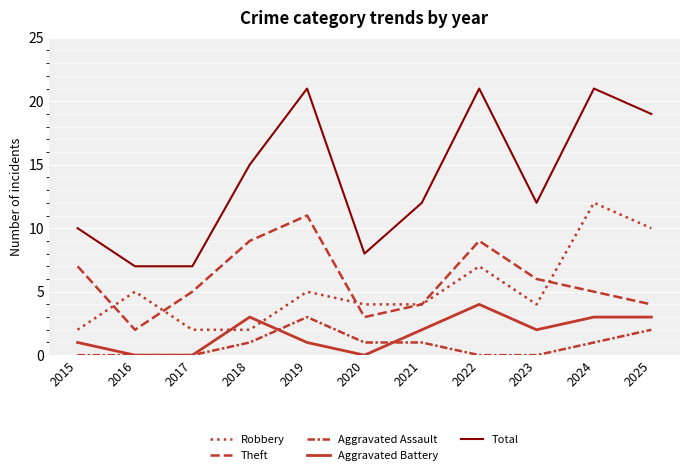

At which label is Total closest to 14?

2018